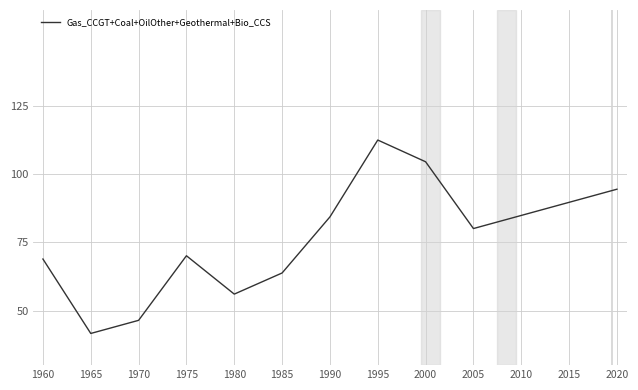

How many distinct data groups are displayed?

1